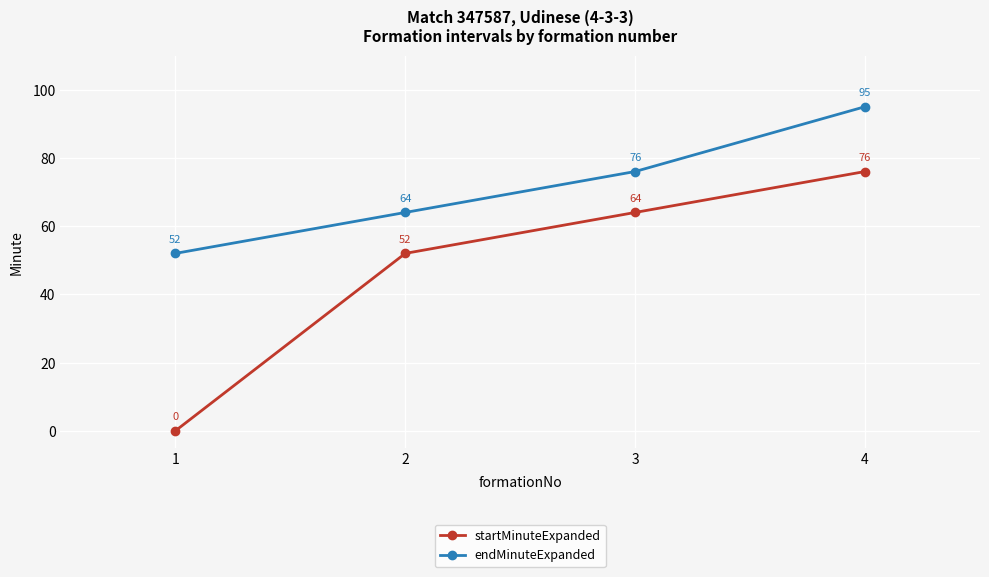

At which label does endMinuteExpanded reach its peak?

4